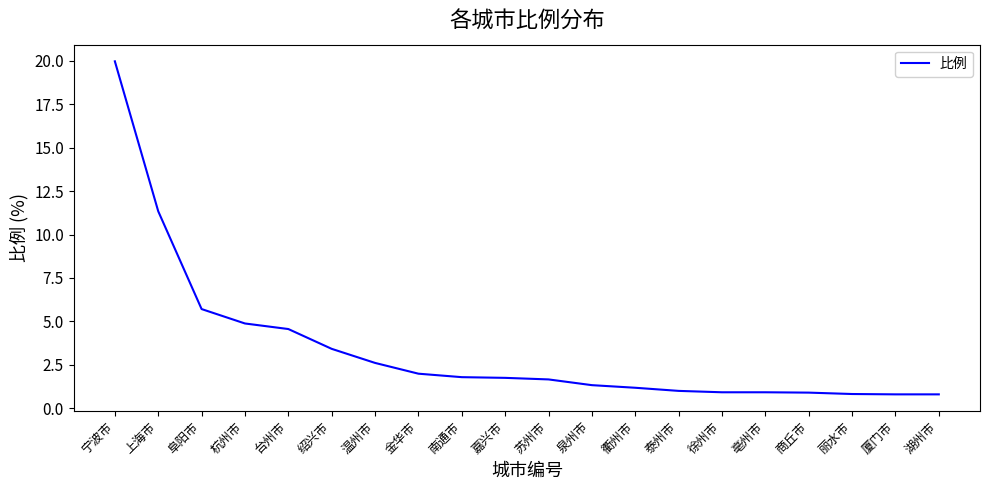

What is the difference between the values at 金华市 and 杭州市?

2.9